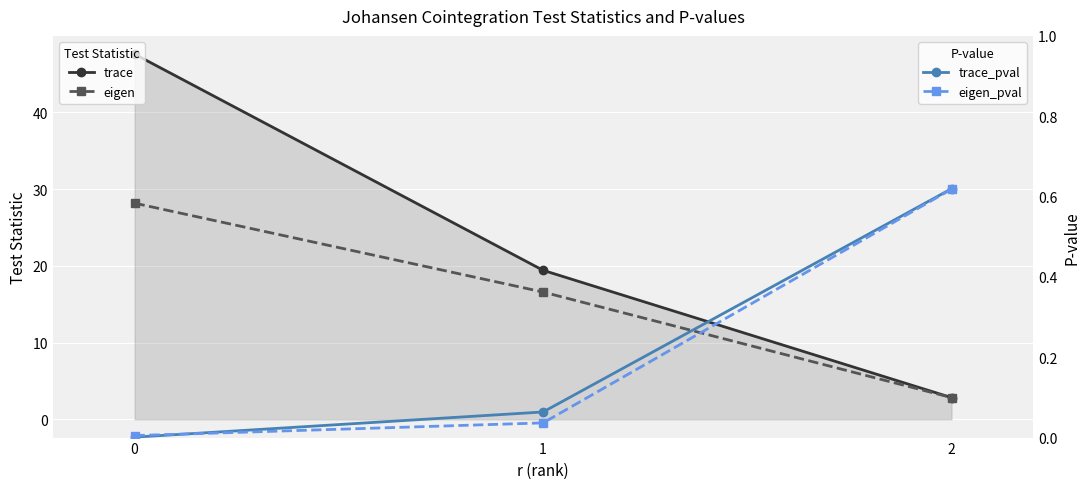

Between 0 and 1, which series saw the biggest shift?

trace